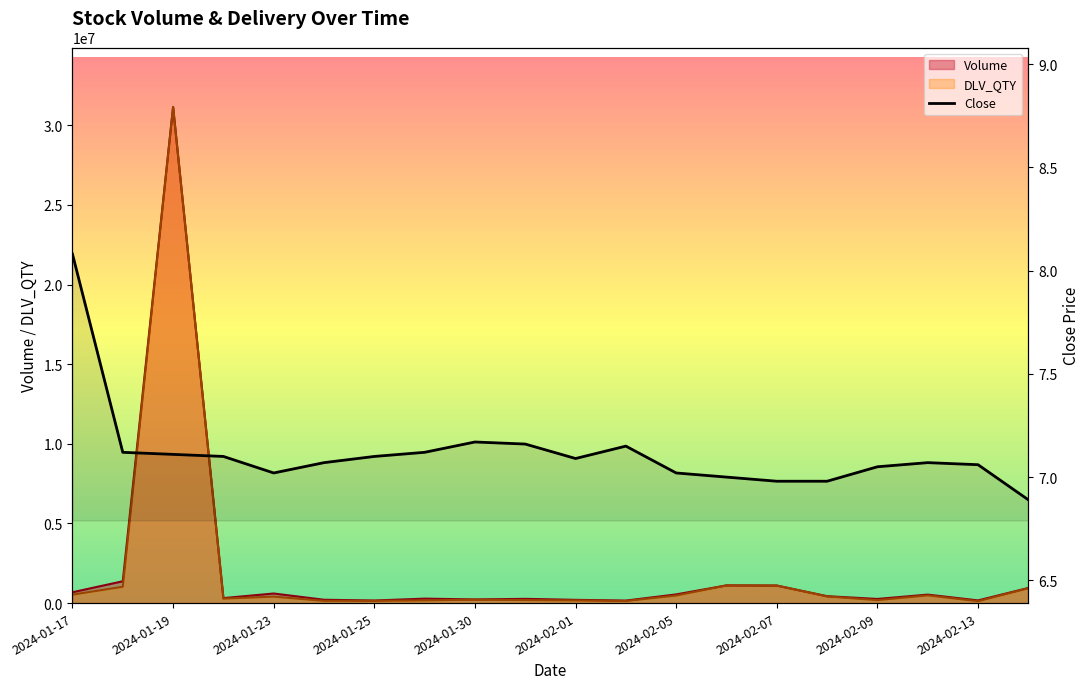

What is the maximum value for DLV_QTY?

31148777.0